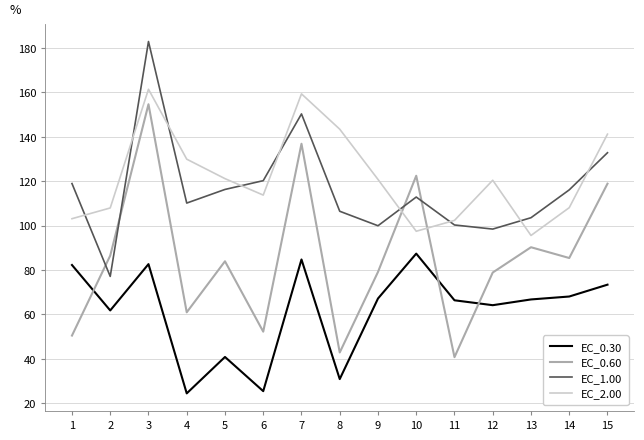

At which label is EC_2.00 closest to 128?

4